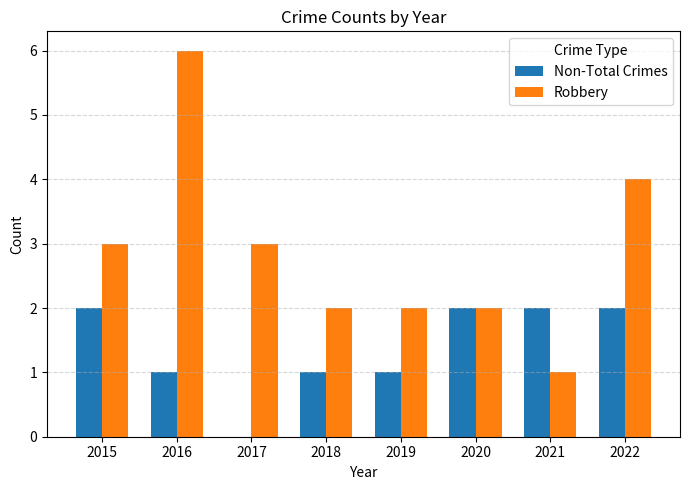

What is the sum of the Robbery values at 2021 and 2020?

3